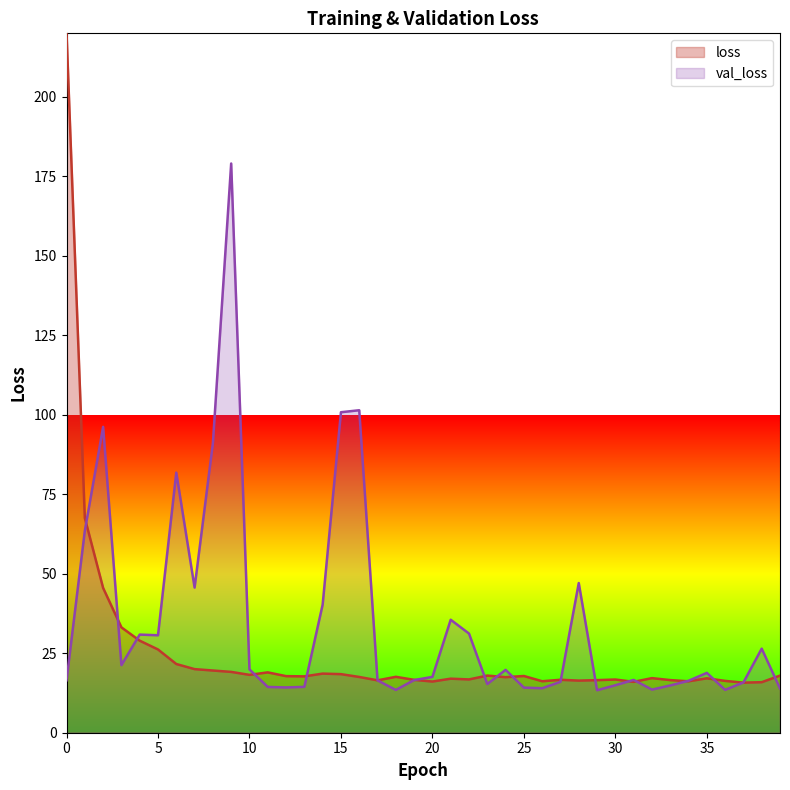

Read the loss value at 34.

16.2